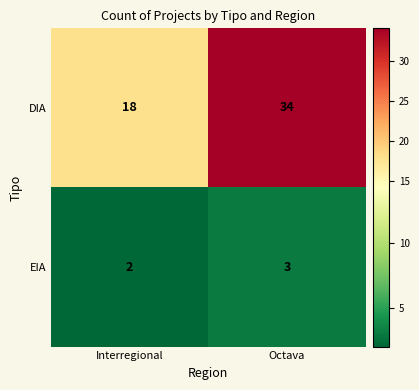

Reading left to right, what are all the values shown in this chart?

DIA: 18	34
EIA: 2	3